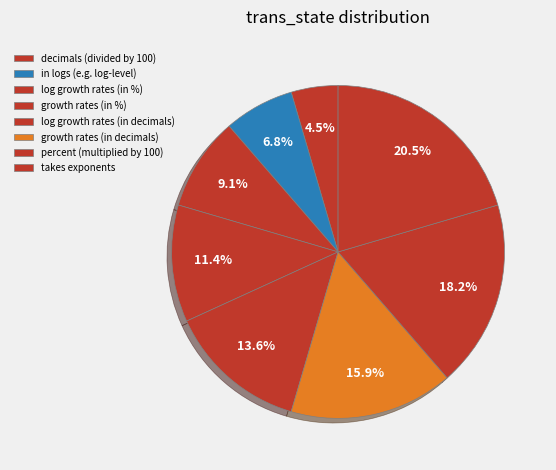

What is the ratio of the value at growth rates (in decimals) to the value at decimals (divided by 100)?

3.5